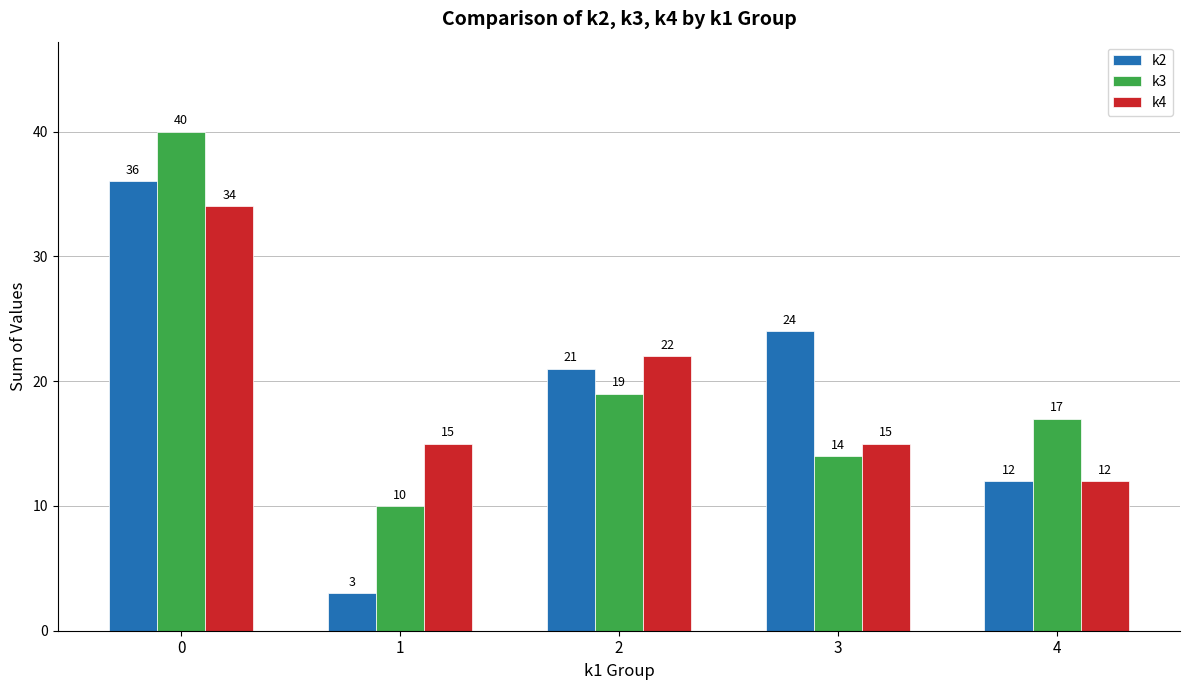

What is the average value of the k2 series?

19